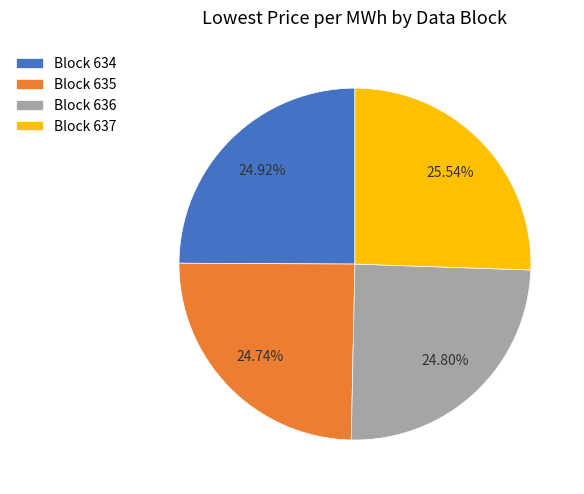

How many segments does this pie chart have?

4